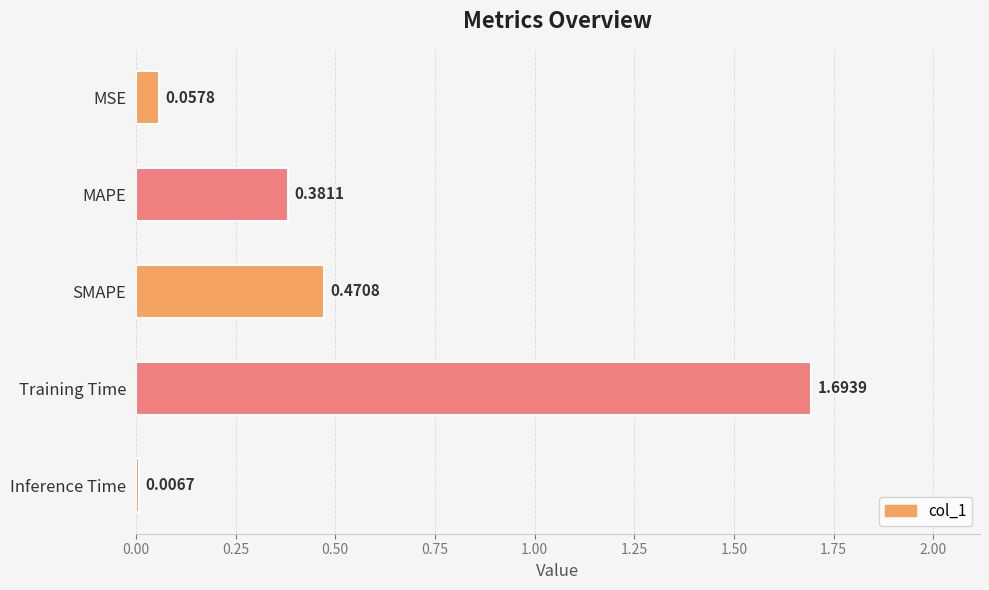

What is the difference between the maximum and minimum values?

1.7